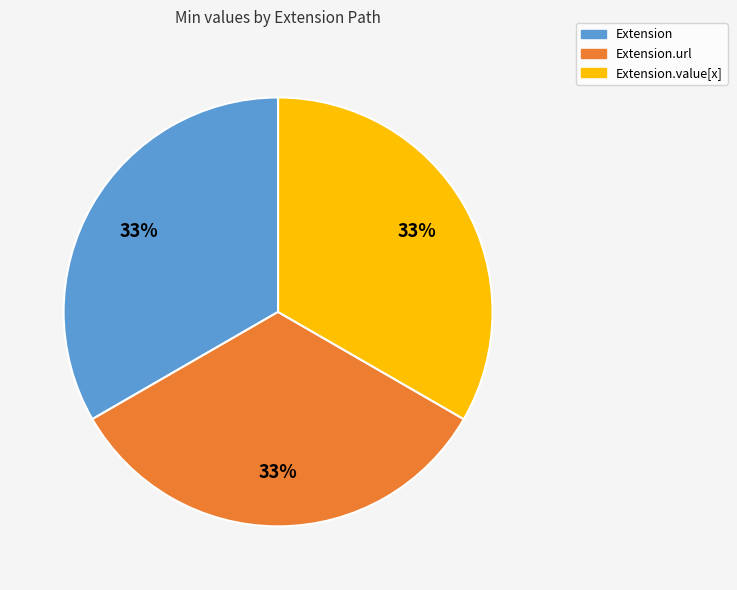

Combined, do Extension.url and Extension account for over 50%?

Yes